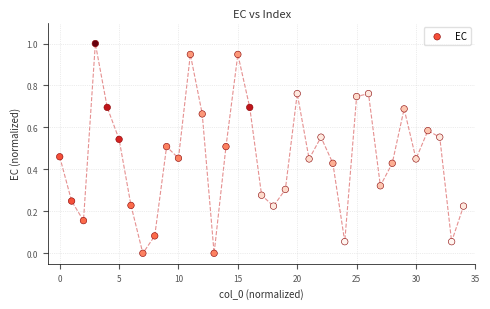

What is the range of Y values (max minus min)?

1.0